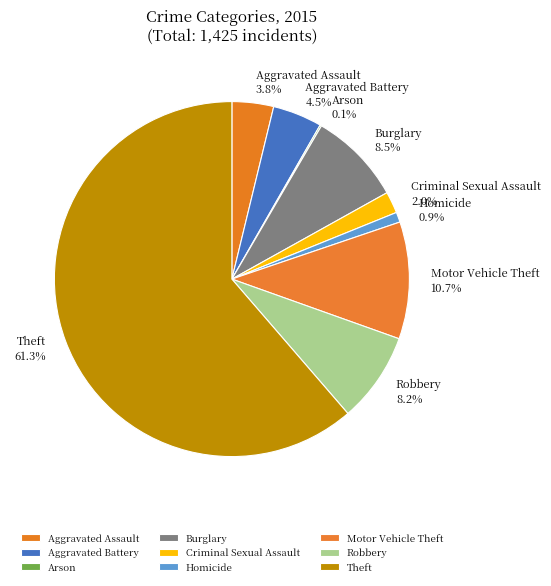

Which slice is the largest?

Theft